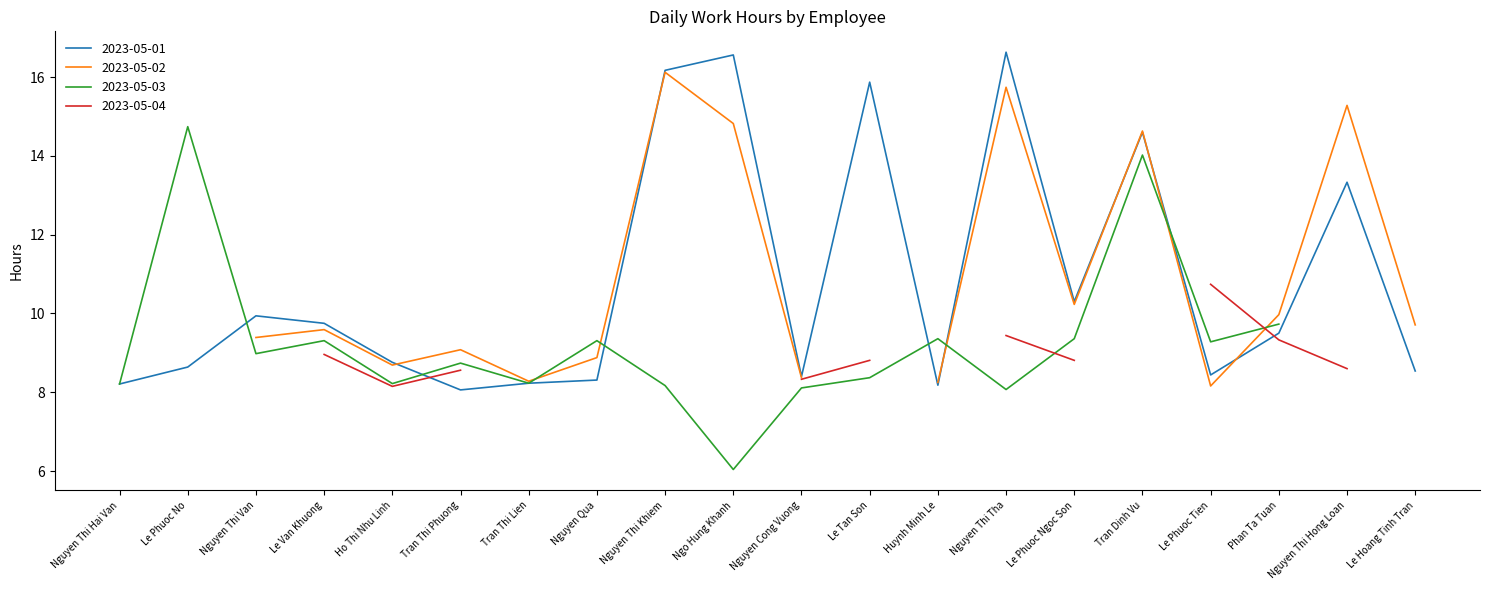

How many interior local peaks does the 2023-05-02 series have?

6